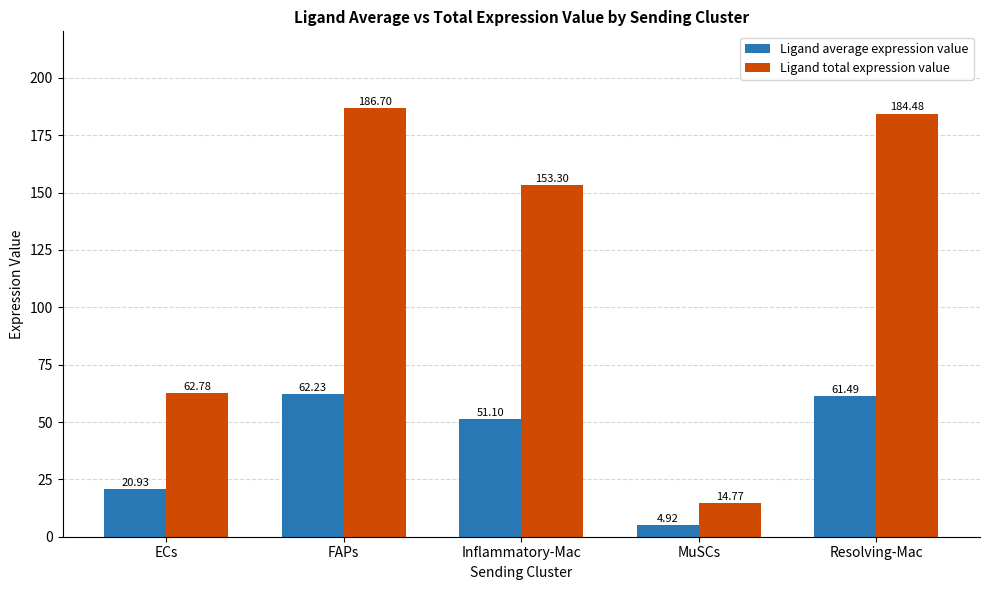

What is the sum of the Ligand total expression value values at Inflammatory-Mac and FAPs?

340.0